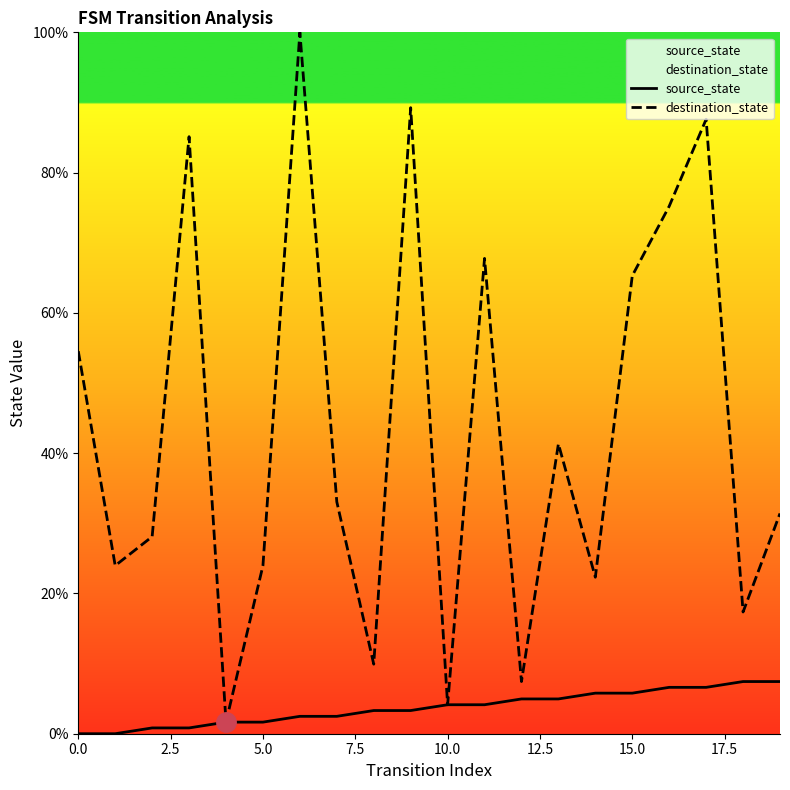

At how many categories does at least one series exceed 51?

8